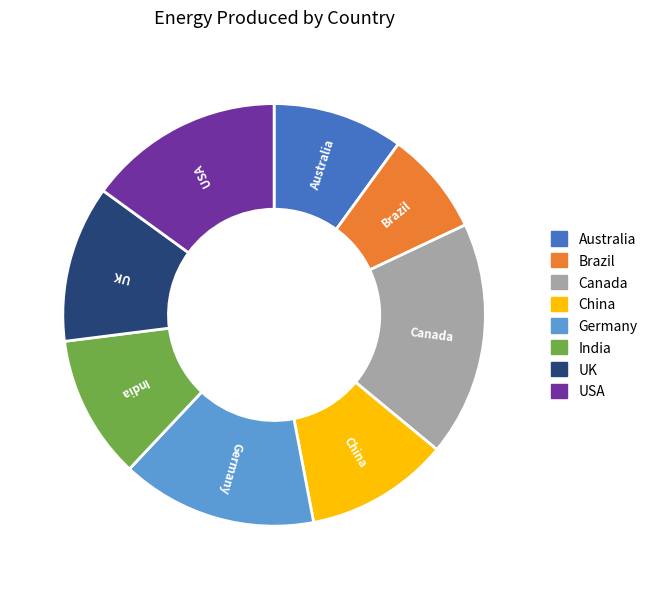

Between India and Canada, which is larger?

Canada